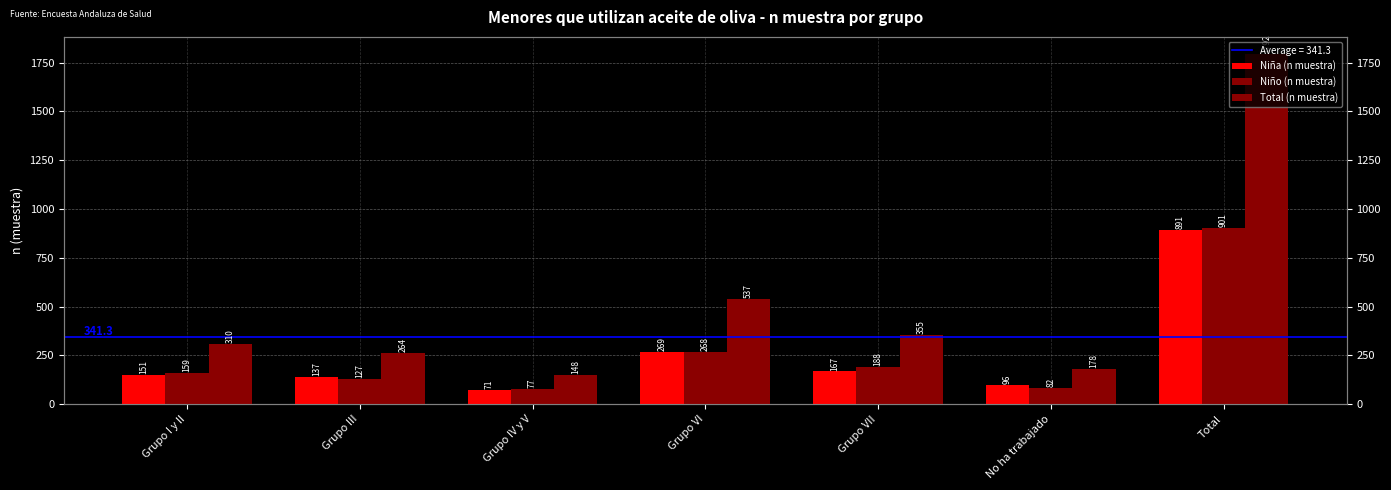

At how many categories does at least one series exceed 1283?

1